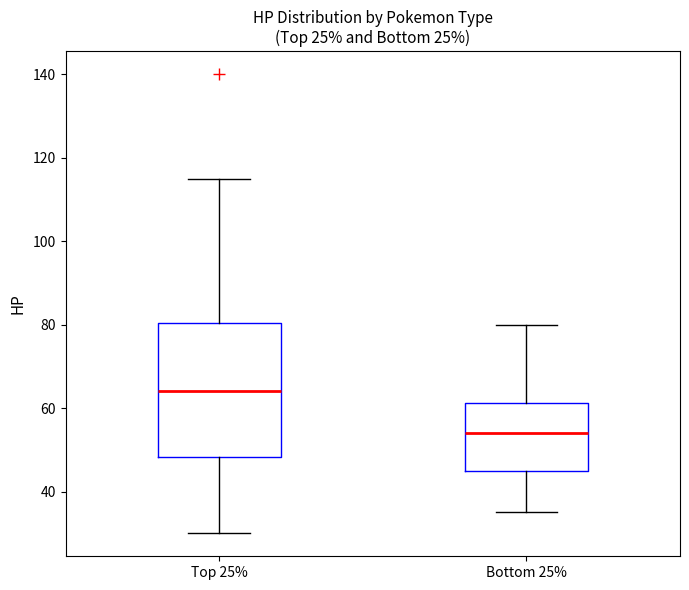

Reading left to right, read every box against the y-axis: the position of its median line, the range the box covers, and the ends of its whiskers. The values are not printed on the chart, so give them approximately, as read against the axis.

Top 25%: median 64, box 48 to 80, whiskers 30 to 116
Bottom 25%: median 54, box 46 to 62, whiskers 36 to 80